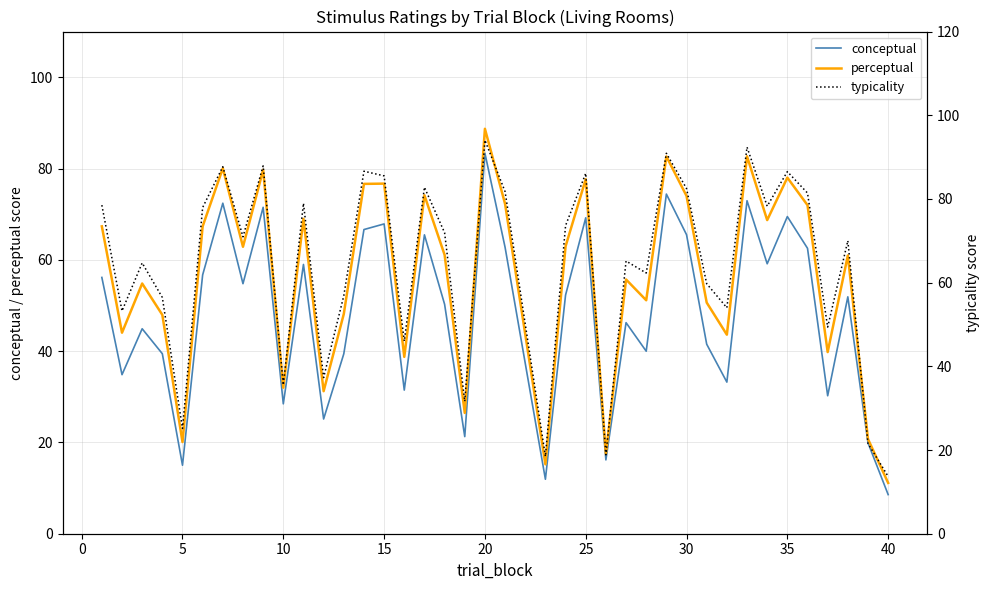

How many lines are shown in the chart?

3